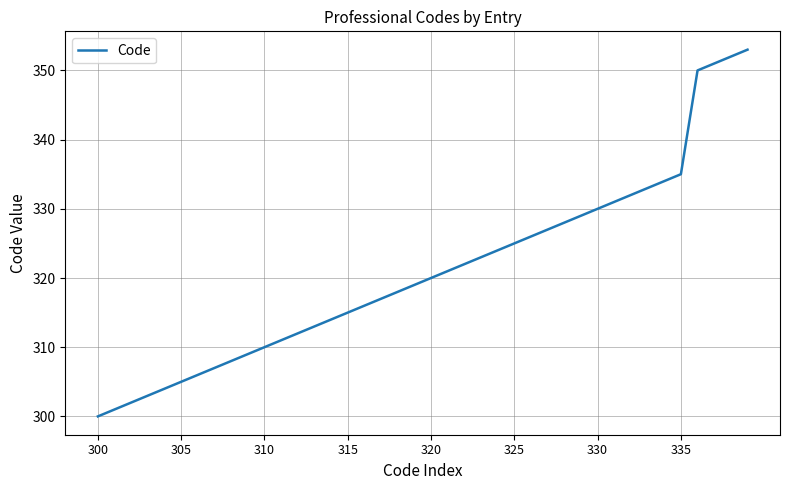

What is the greatest value displayed?

353